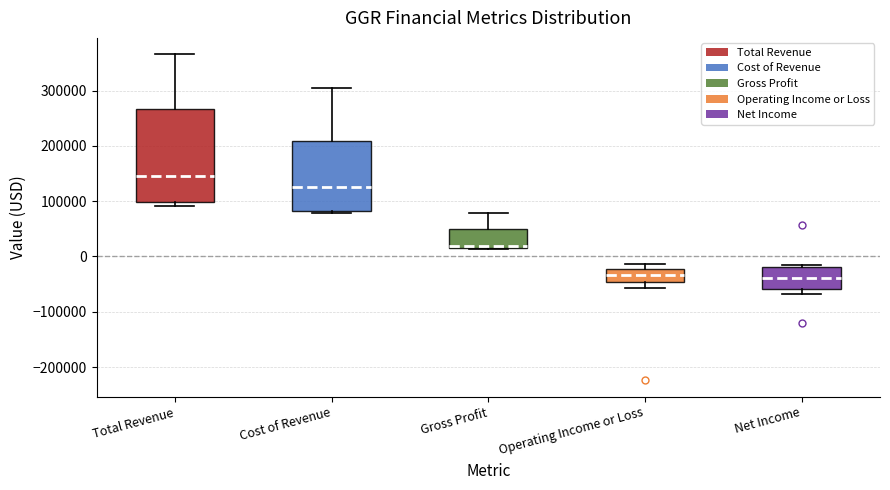

Reading left to right, transcribe this box plot: for each box, give where its median line is, the range the box spans, and where its two whiskers end, as read against the y-axis. The values are not printed on the chart, so give them approximately, as read against the axis.

Total Revenue: median 140000, box 100000 to 270000, whiskers 90000 to 370000
Cost of Revenue: median 130000, box 80000 to 210000, whiskers 80000 (just below the box's lower edge) to 300000
Gross Profit: median 20000 (just above the box's lower edge), box 20000 to 50000, whiskers 10000 to 80000
Operating Income or Loss: median -30000, box -50000 to -20000, whiskers -60000 to -10000
Net Income: median -40000, box -60000 to -20000, whiskers -70000 to -20000 (just above the box's upper edge)